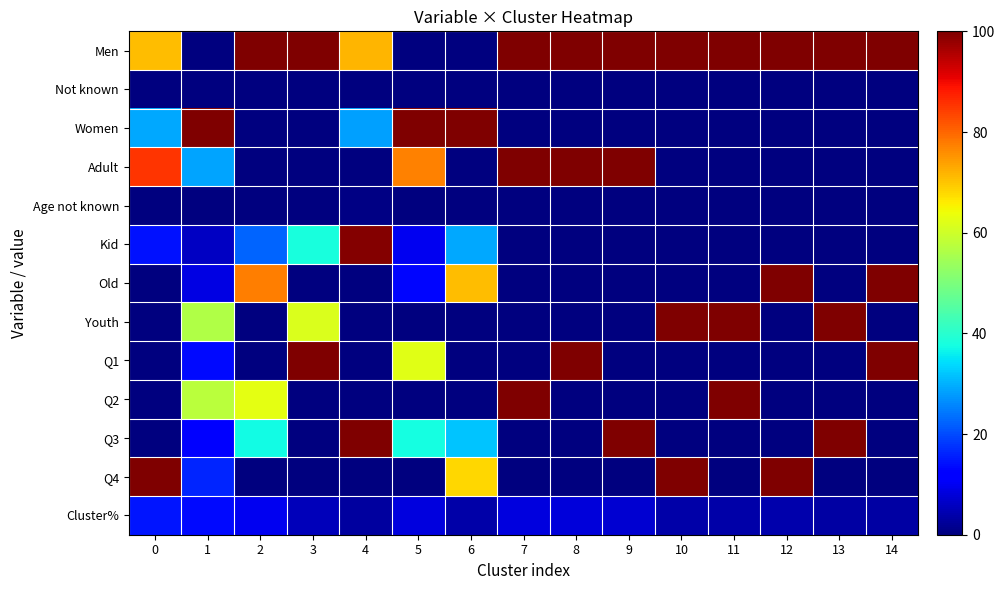

Reading right to left, what are all the values shown in this chart?

Men: 14=100.0	13=100.0	12=100.0	11=100.0	10=100.0	9=100.0	8=100.0	7=100.0	6=0.0	5=0.0	4=71.8	3=99.7	2=100.0	1=0.0	0=70.9
Not known: 14=0.0	13=0.0	12=0.0	11=0.0	10=0.0	9=0.0	8=0.0	7=0.0	6=0.0	5=0.0	4=0.0	3=0.3	2=0.0	1=0.0	0=0.1
Women: 14=0.0	13=0.0	12=0.0	11=0.0	10=0.0	9=0.0	8=0.0	7=0.0	6=100.0	5=100.0	4=28.2	3=0.0	2=0.0	1=100.0	0=29.1
Adult: 14=0.0	13=0.0	12=0.0	11=0.0	10=0.0	9=100.0	8=100.0	7=100.0	6=0.0	5=77.0	4=0.0	3=0.0	2=0.0	1=28.5	0=85.5
Age not known: 14=0.0	13=0.0	12=0.0	11=0.0	10=0.0	9=0.0	8=0.0	7=0.0	6=0.0	5=0.0	4=0.5	3=0.3	2=0.0	1=0.1	0=0.1
Kid: 14=0.0	13=0.0	12=0.0	11=0.0	10=0.0	9=0.0	8=0.0	7=0.0	6=29.3	5=9.8	4=99.5	3=38.1	2=22.3	1=6.0	0=14.4
Old: 14=100.0	13=0.0	12=100.0	11=0.0	10=0.0	9=0.0	8=0.0	7=0.0	6=70.7	5=13.2	4=0.0	3=0.0	2=77.7	1=9.0	0=0.0
Youth: 14=0.0	13=100.0	12=0.0	11=100.0	10=100.0	9=0.0	8=0.0	7=0.0	6=0.0	5=0.0	4=0.0	3=61.6	2=0.0	1=56.5	0=0.0
Q1: 14=100.0	13=0.0	12=0.0	11=0.0	10=0.0	9=0.0	8=100.0	7=0.0	6=0.0	5=62.3	4=0.0	3=100.0	2=0.0	1=13.4	0=0.0
Q2: 14=0.0	13=0.0	12=0.0	11=100.0	10=0.0	9=0.0	8=0.0	7=100.0	6=0.0	5=0.0	4=0.0	3=0.0	2=62.7	1=57.7	0=0.0
Q3: 14=0.0	13=100.0	12=0.0	11=0.0	10=0.0	9=100.0	8=0.0	7=0.0	6=31.8	5=37.7	4=100.0	3=0.0	2=37.3	1=12.7	0=0.0
Q4: 14=0.0	13=0.0	12=100.0	11=0.0	10=100.0	9=0.0	8=0.0	7=0.0	6=68.2	5=0.0	4=0.0	3=0.0	2=0.0	1=16.2	0=100.0
Cluster%: 14=3.2	13=3.5	12=4.0	11=3.9	10=3.8	9=7.2	8=8.0	7=8.4	6=3.7	5=8.2	4=2.9	3=5.2	2=10.1	1=13.4	0=14.7